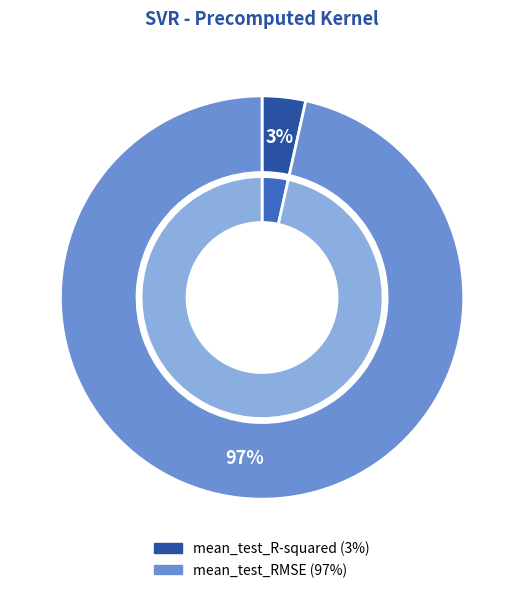

How many segments does this pie chart have?

2